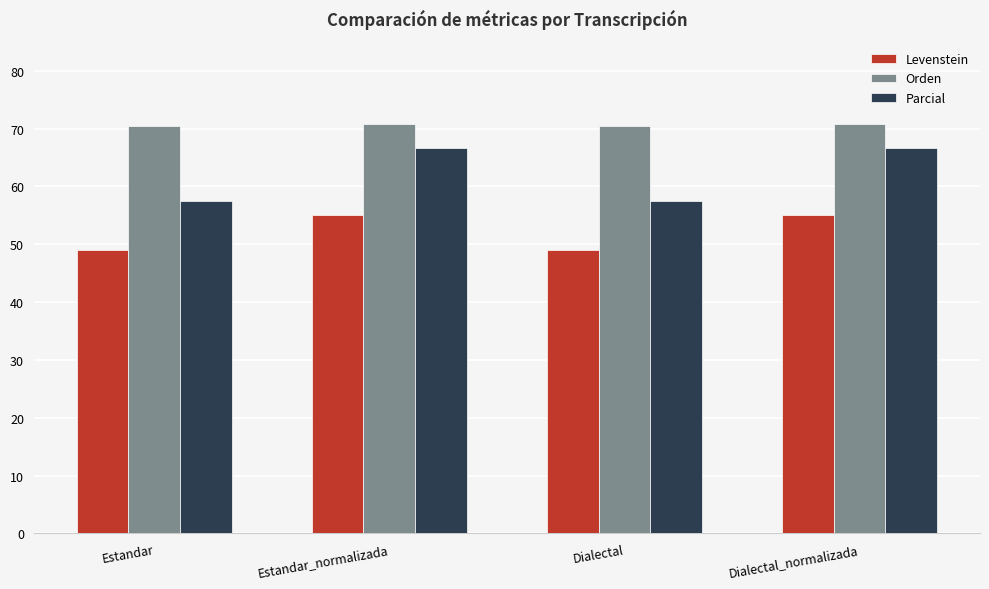

How many bars are there in total?

12